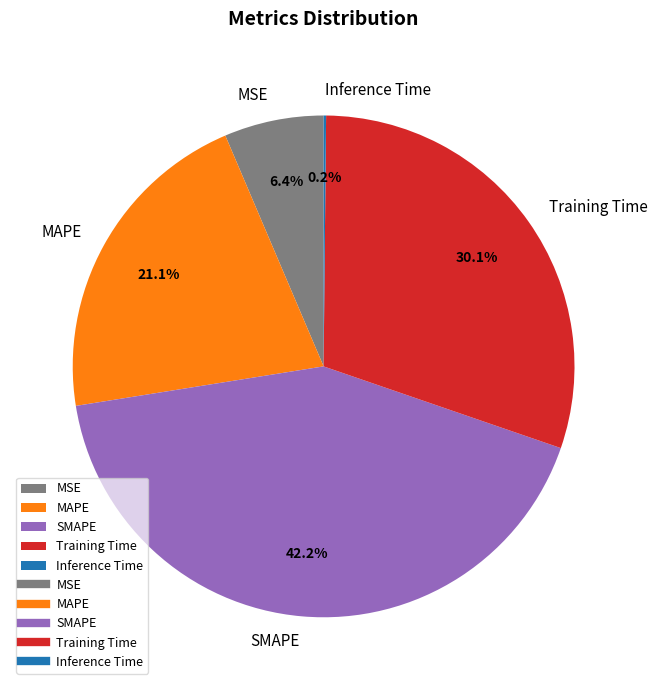

Which has a higher value, Training Time or SMAPE?

SMAPE